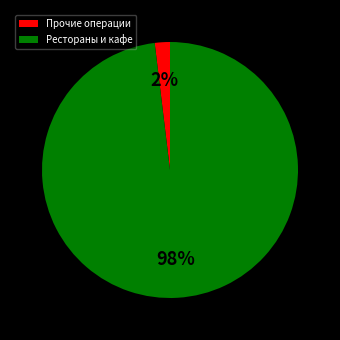

Which has a higher value, Прочие операции or Рестораны и кафе?

Рестораны и кафе